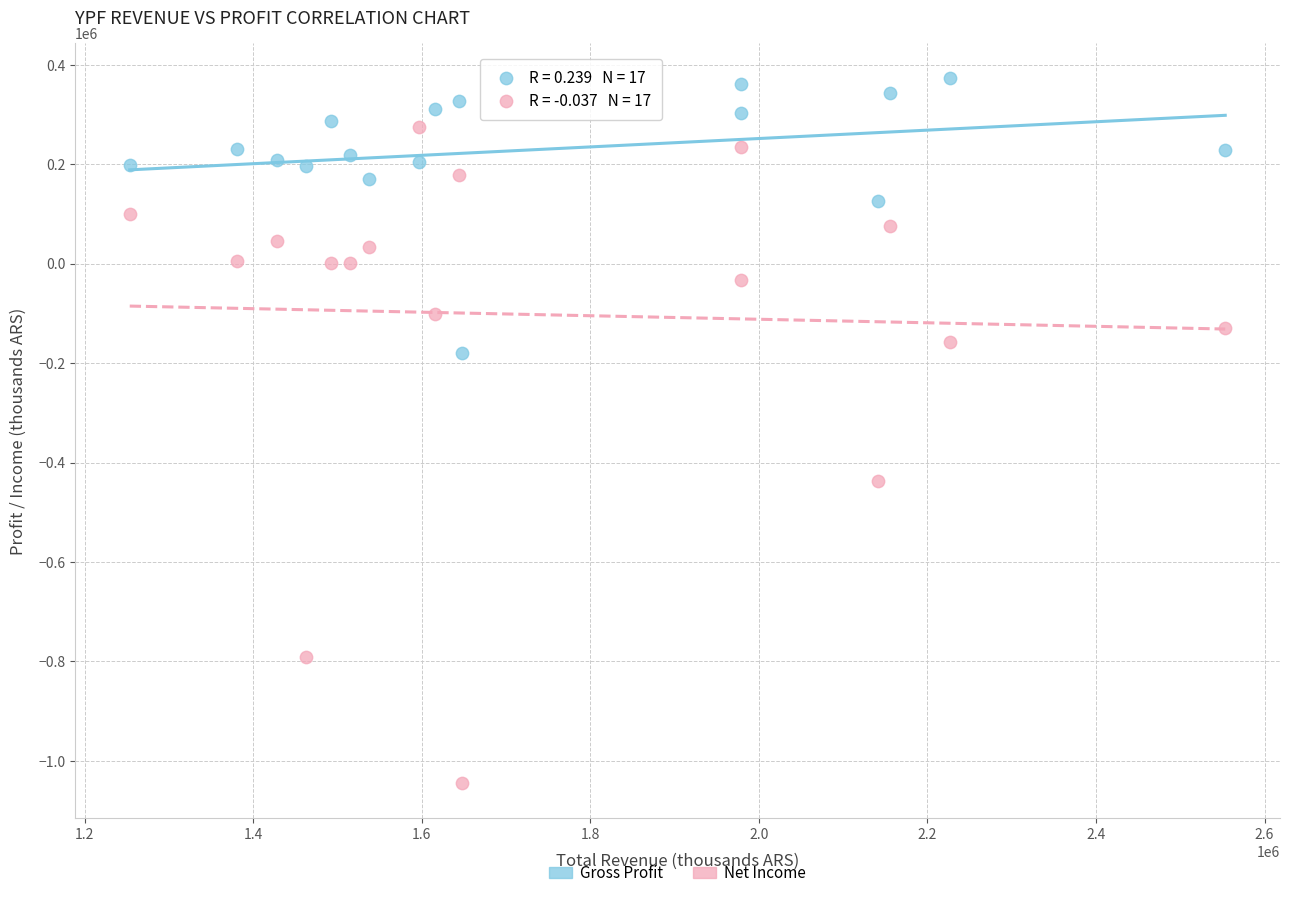

What are all the series names shown in the legend?

Gross Profit, Net Income